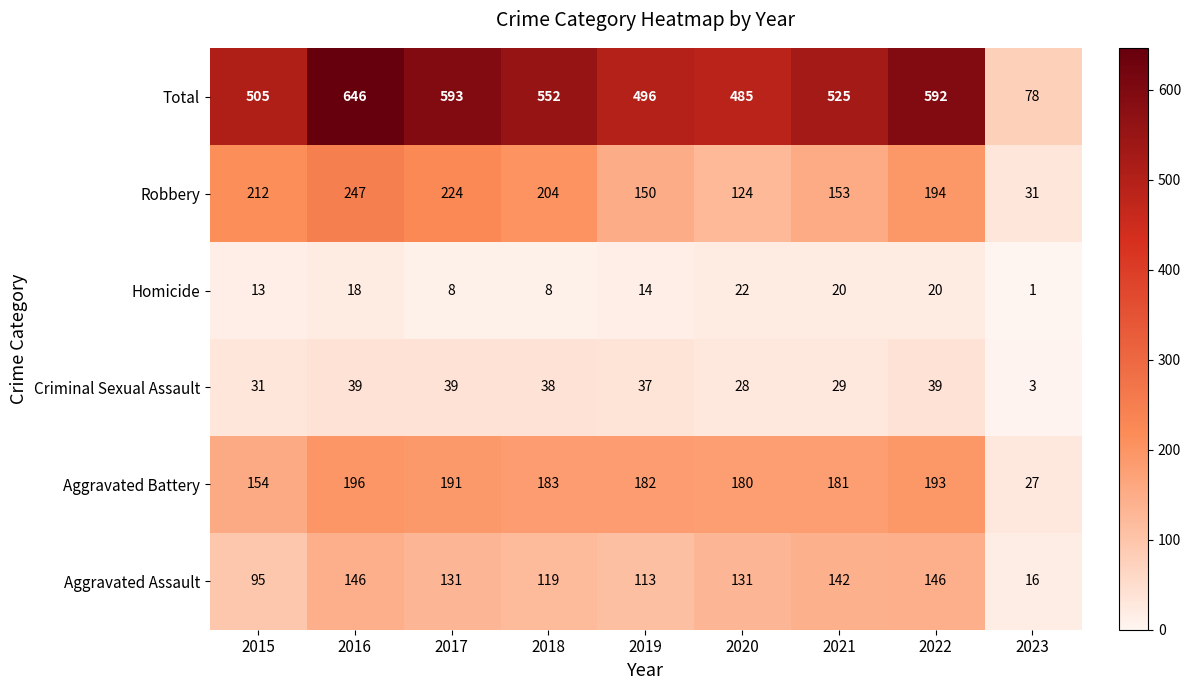

True or false: Aggravated Battery has a value of 193 at 2022.

True